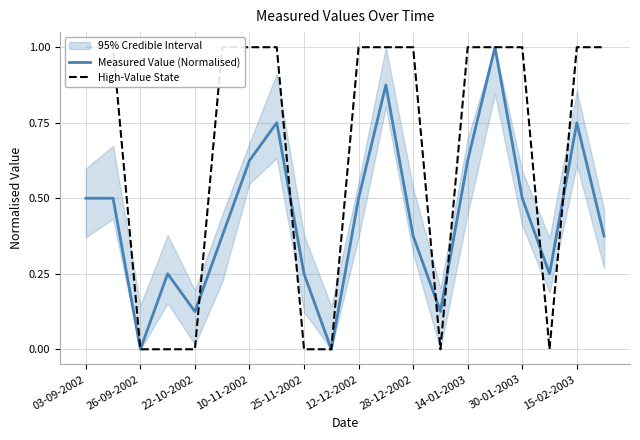

The Measured Value (Normalised) series shows 0.9 at 14-01-2003. True or false?

False